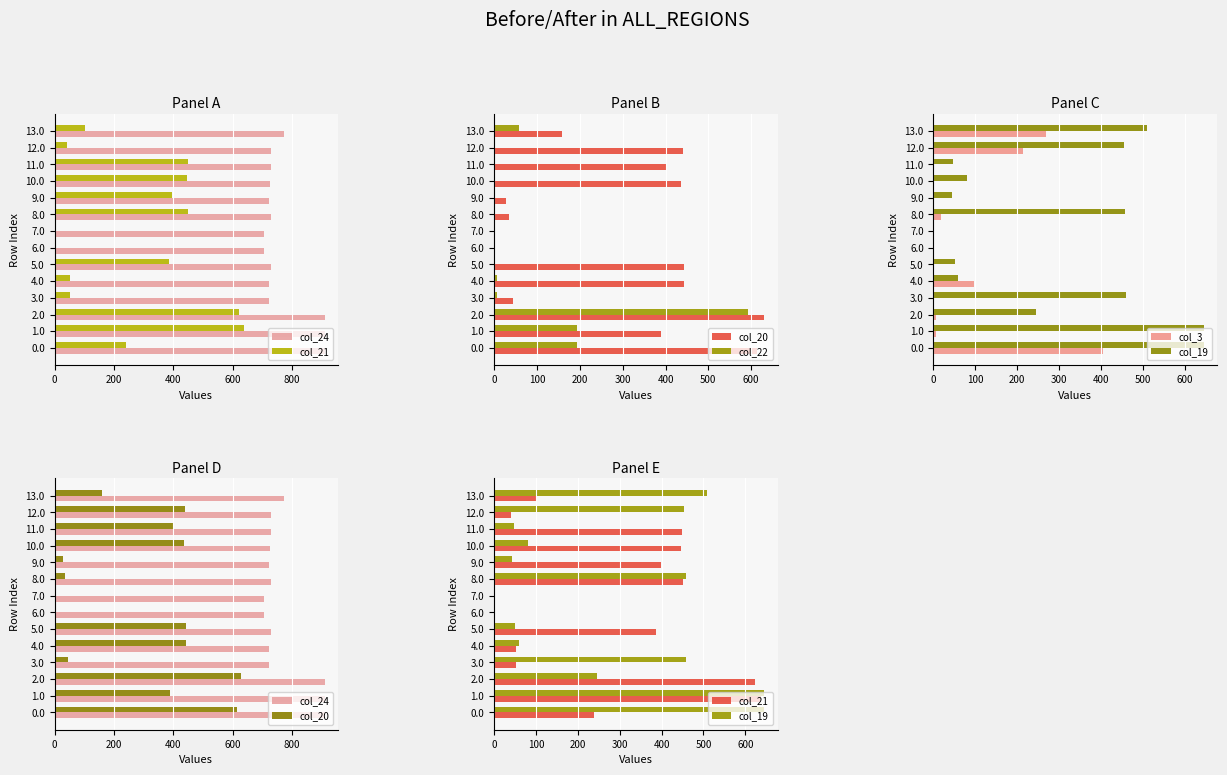

At which label does col_20 reach its minimum?

6